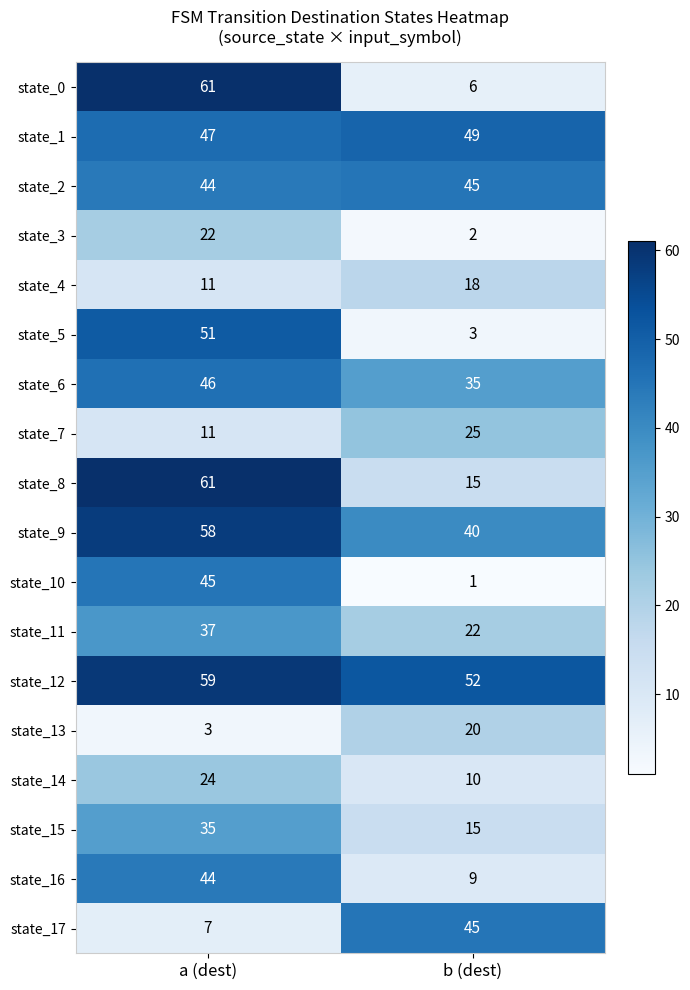

Which series has the largest total across all categories?

state_12